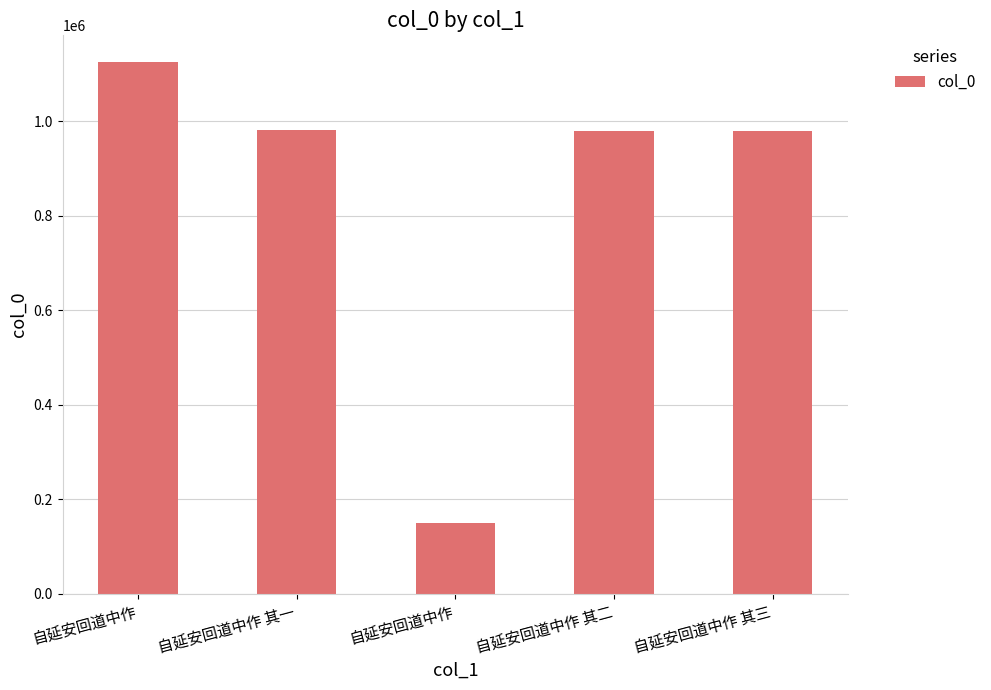

Between 自延安回道中作 其三 and 自延安回道中作, which is larger?

自延安回道中作 其三